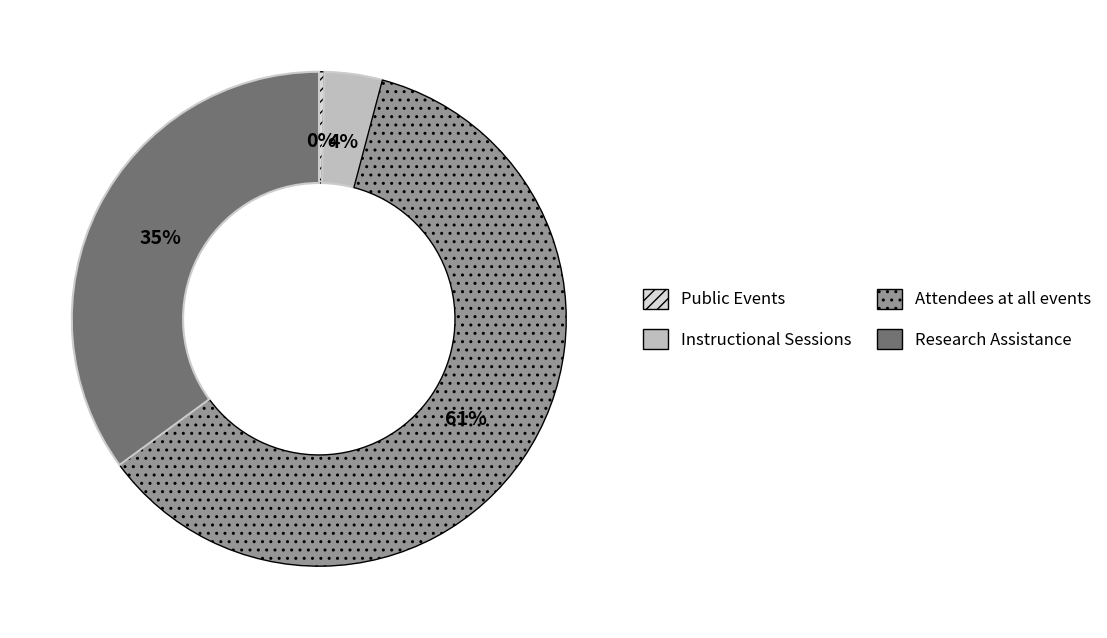

True or false: Instructional Sessions accounts for 10% of the total.

False